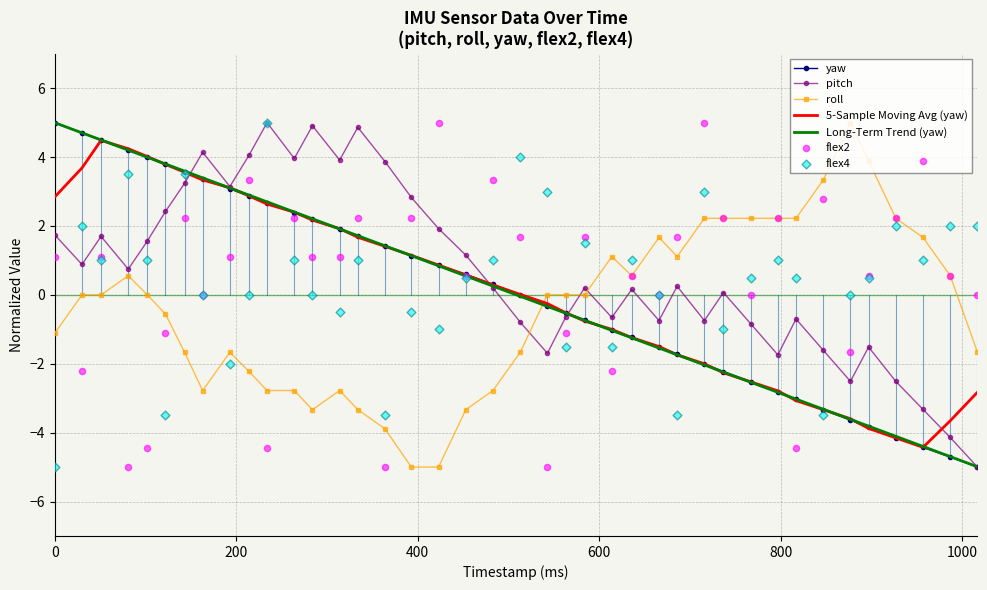

After their last crossing, which series has the higher values: yaw or roll?

roll